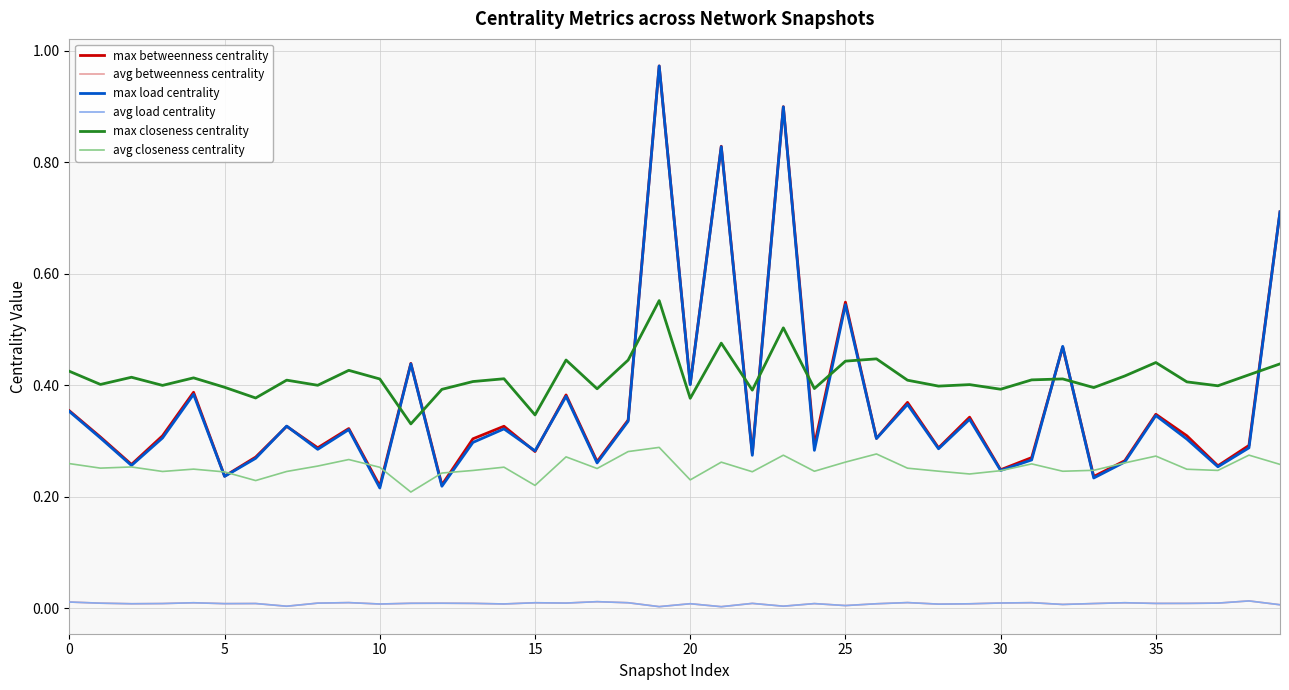

Does the chart display data point markers on the line(s)?

No